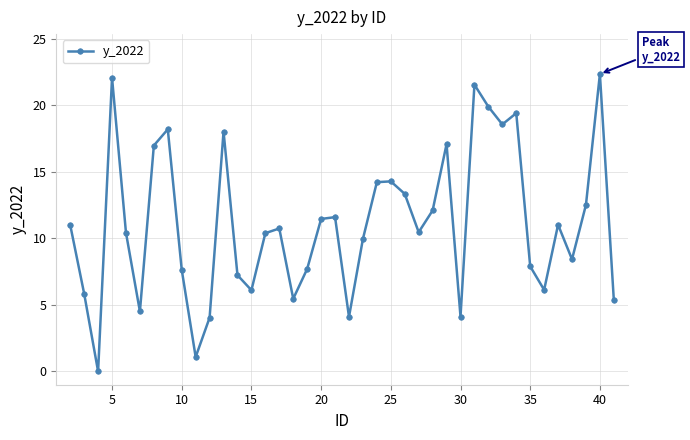

What is the greatest value displayed?

22.3